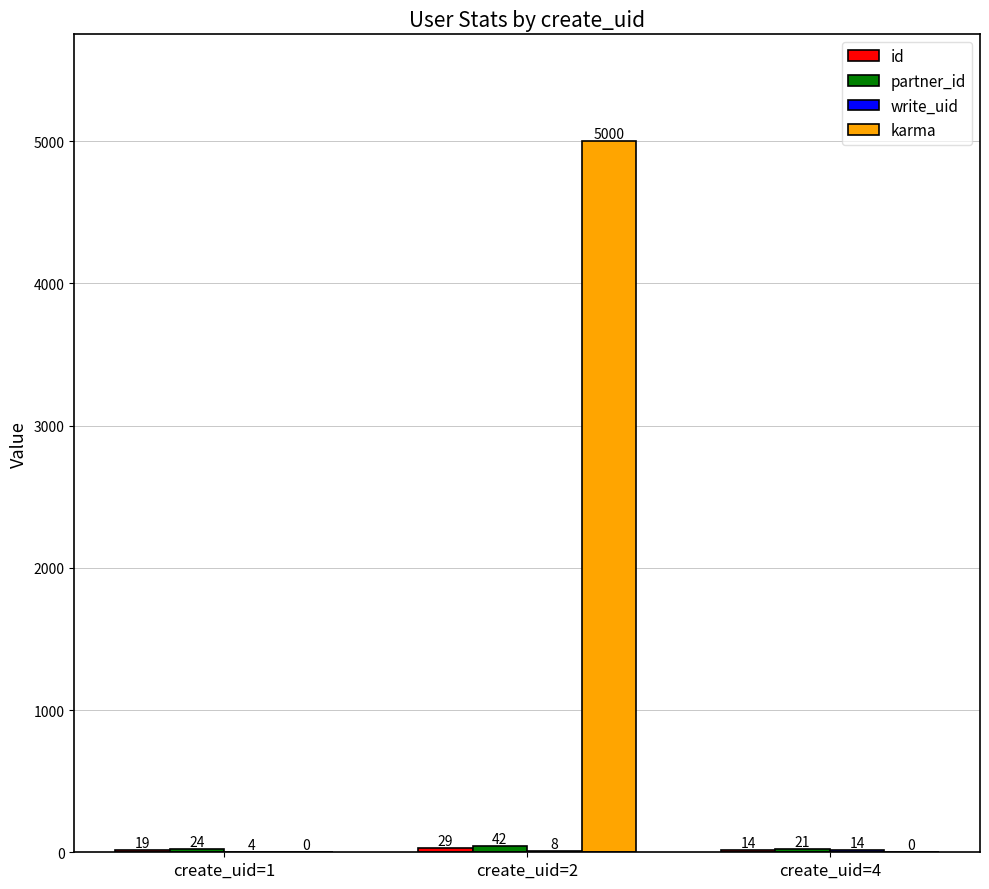

What is the maximum value shown in the chart?

5000